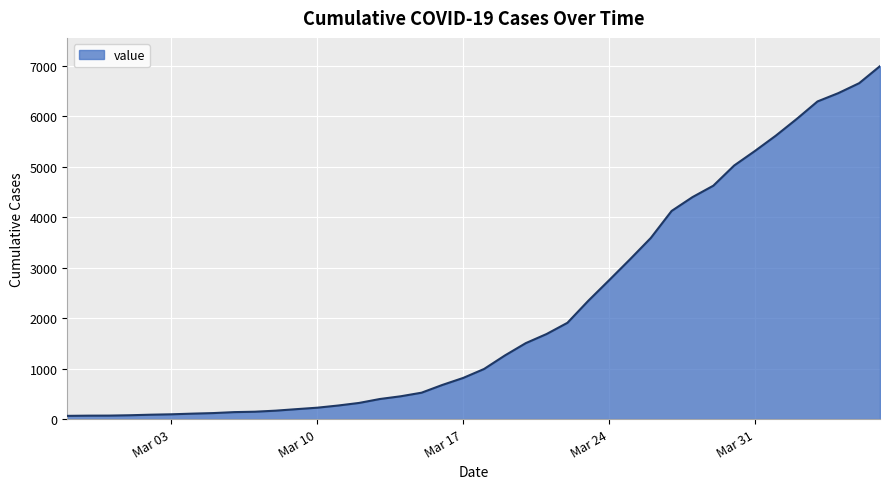

What is the greatest value displayed?

6995